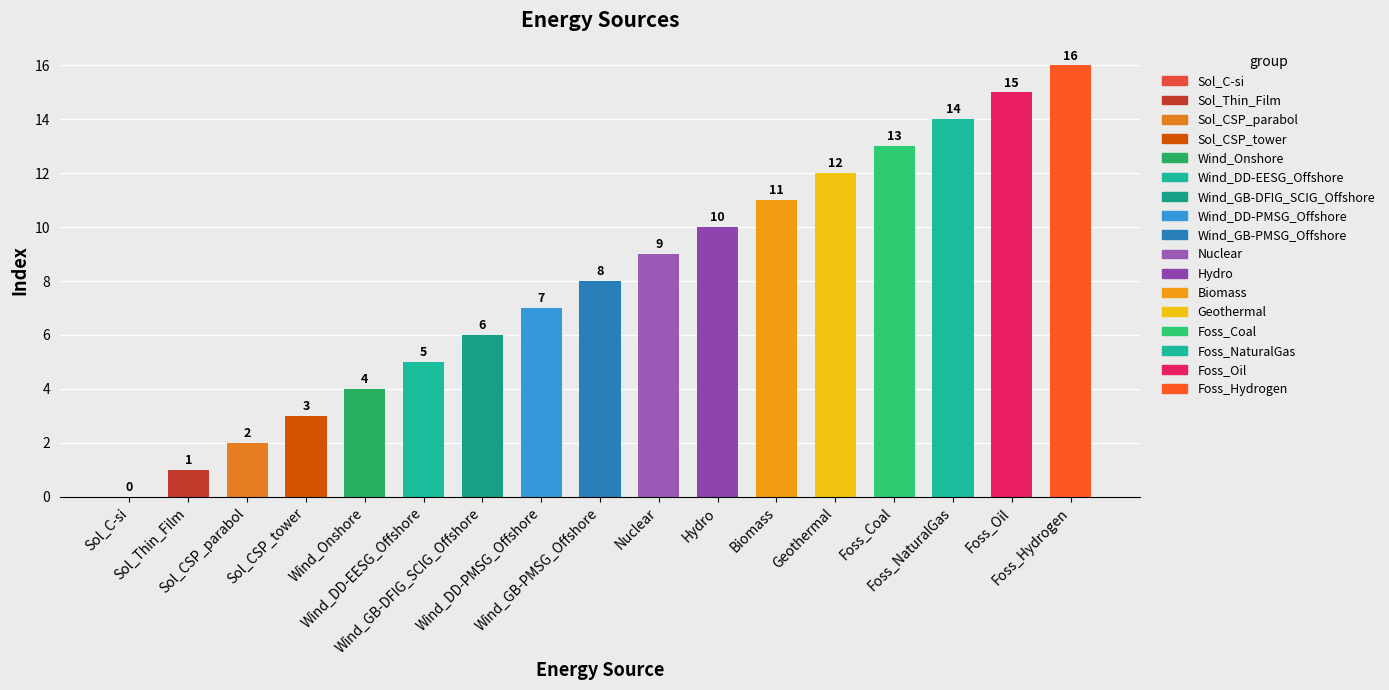

What is the sum of all values?

136